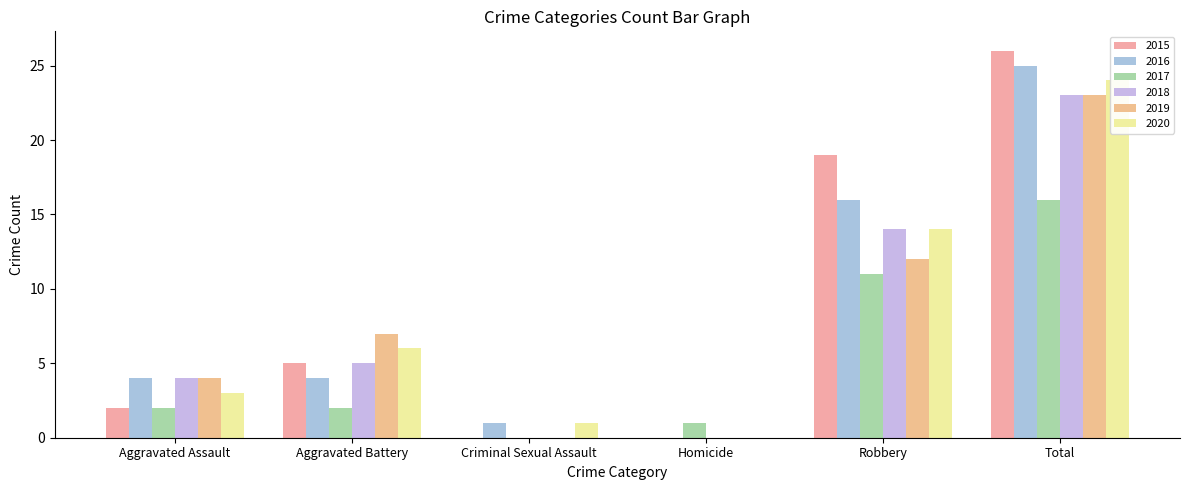

At Homicide, list the series in order from largest to smallest.

2017, 2015, 2016, 2018, 2019, 2020